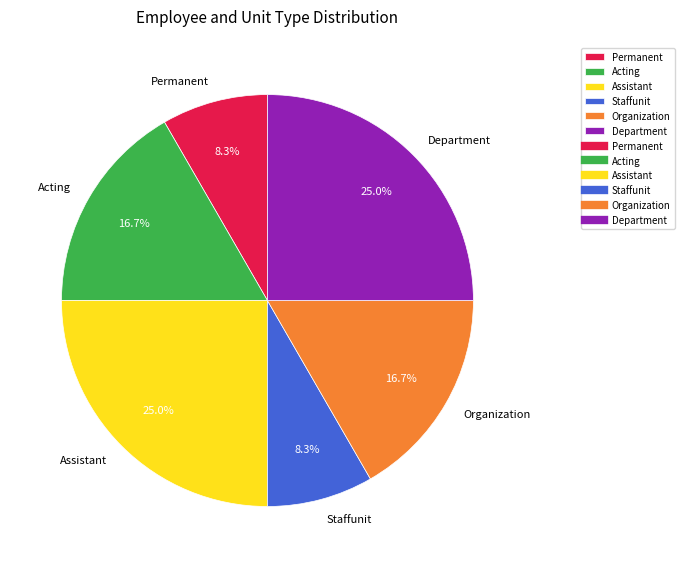

To the nearest percent, what is the average slice percentage?

17%